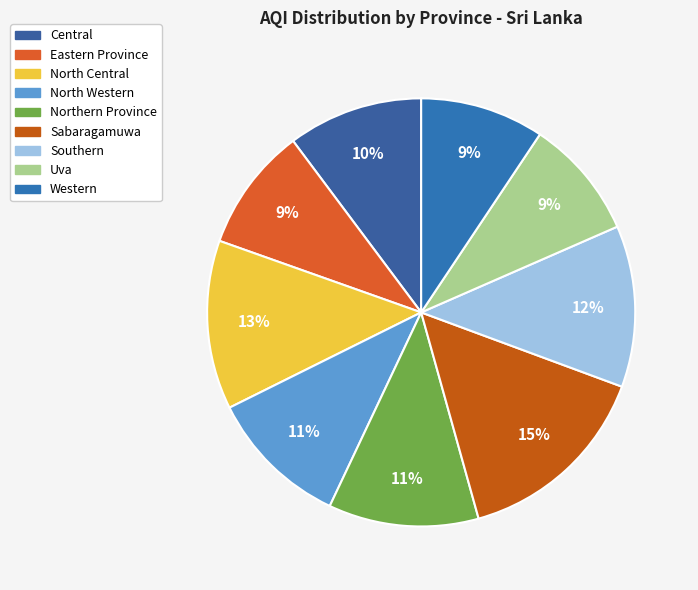

What portion of the pie excludes Sabaragamuwa?

85.0%